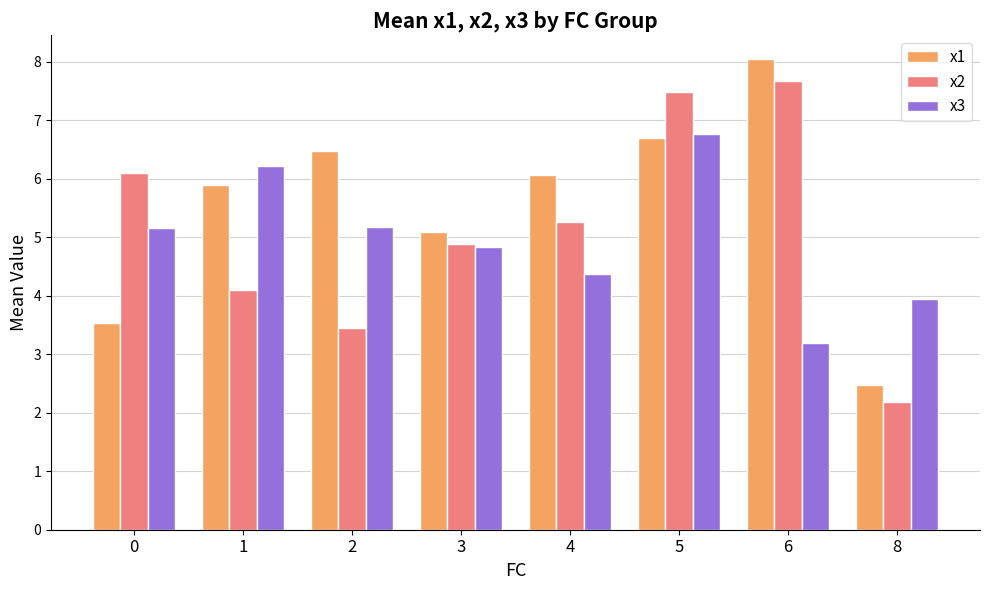

Which series changed the most between 1 and 8?

x1